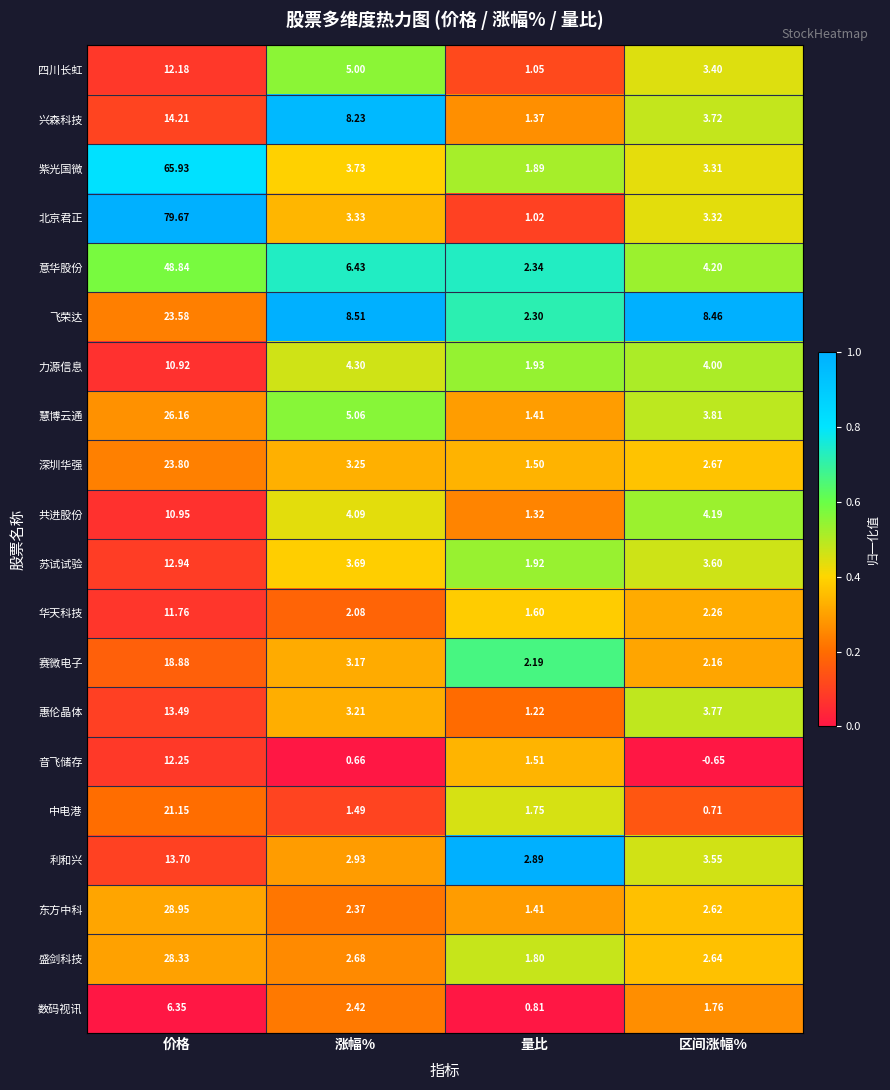

At which label does 四川长虹 reach its minimum?

量比